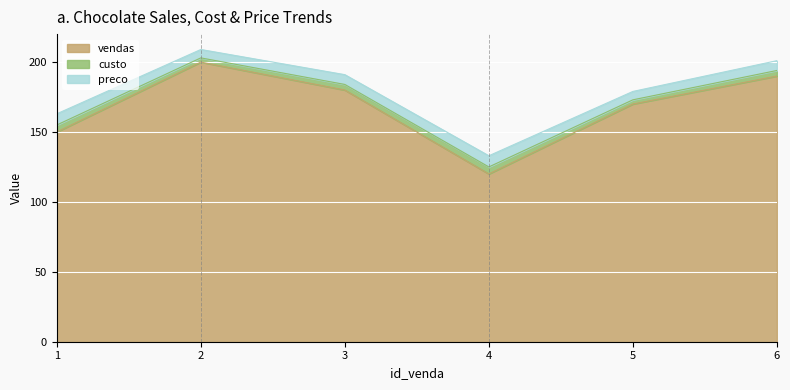

What is the difference between the second highest and minimum values in the vendas series?

70